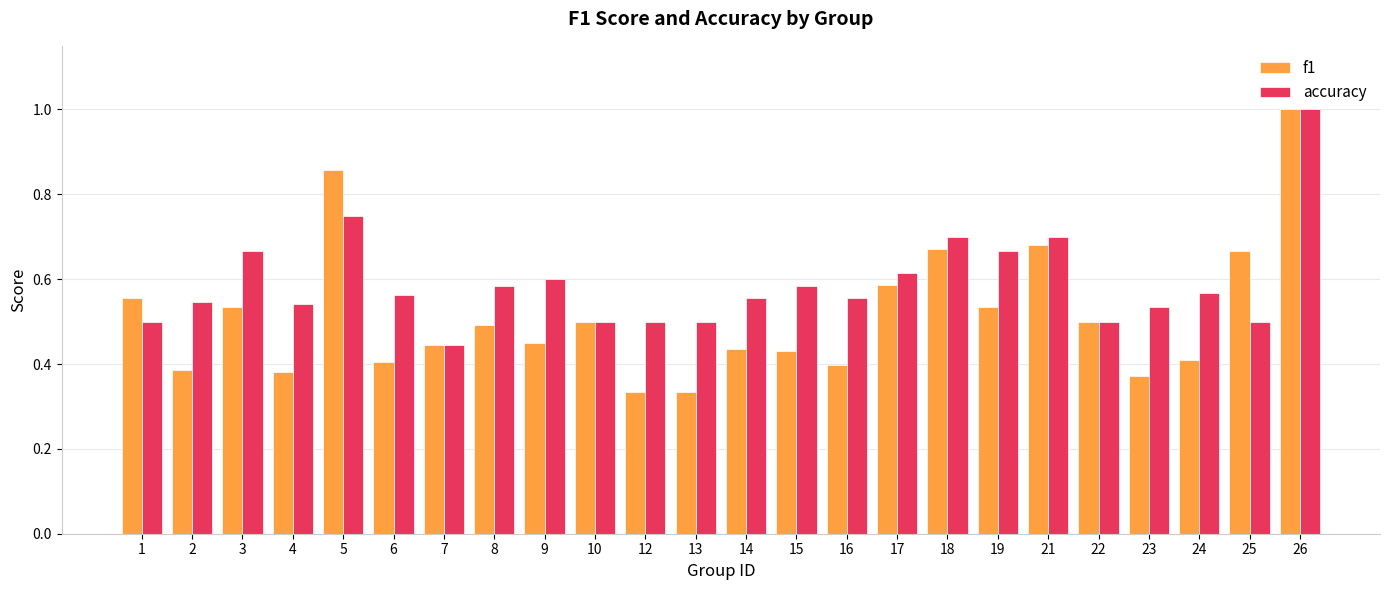

The value of f1 at 1 is 0.6. True or false?

True